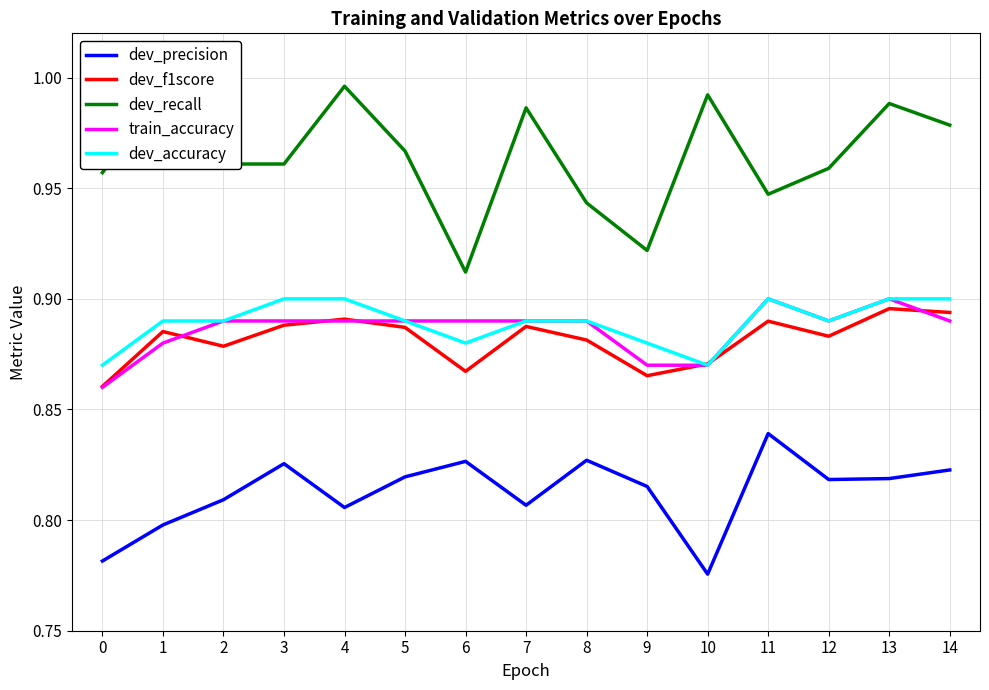

True or false: dev_recall and dev_precision intersect in this chart.

False